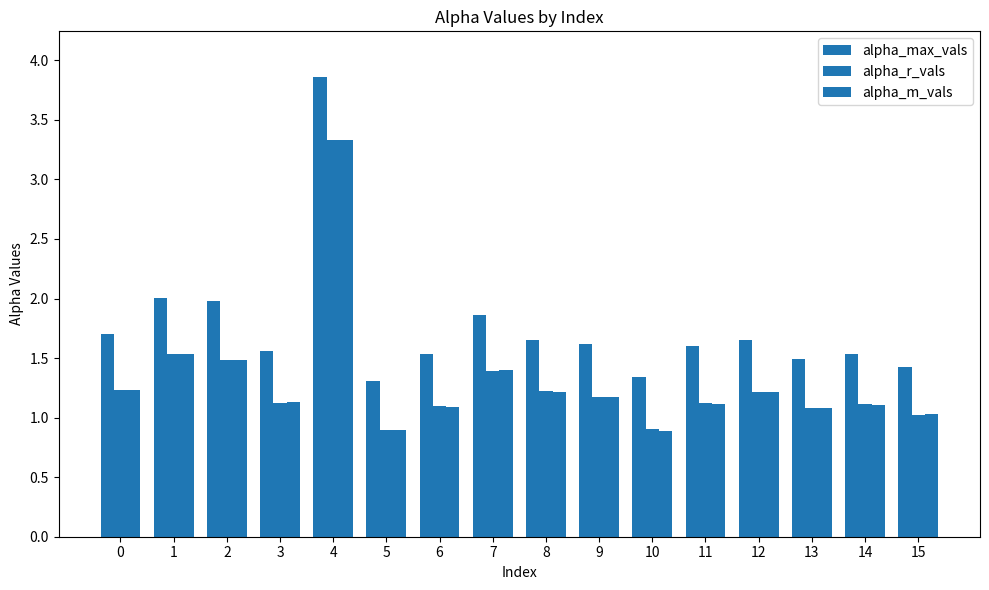

Reading left to right, transcribe all the data shown in this chart.

alpha_max_vals: 1.7	2.0	2.0	1.6	3.9	1.3	1.5	1.9	1.7	1.6	1.3	1.6	1.7	1.5	1.5	1.4
alpha_r_vals: 1.2	1.5	1.5	1.1	3.3	0.9	1.1	1.4	1.2	1.2	0.9	1.1	1.2	1.1	1.1	1.0
alpha_m_vals: 1.2	1.5	1.5	1.1	3.3	0.9	1.1	1.4	1.2	1.2	0.9	1.1	1.2	1.1	1.1	1.0